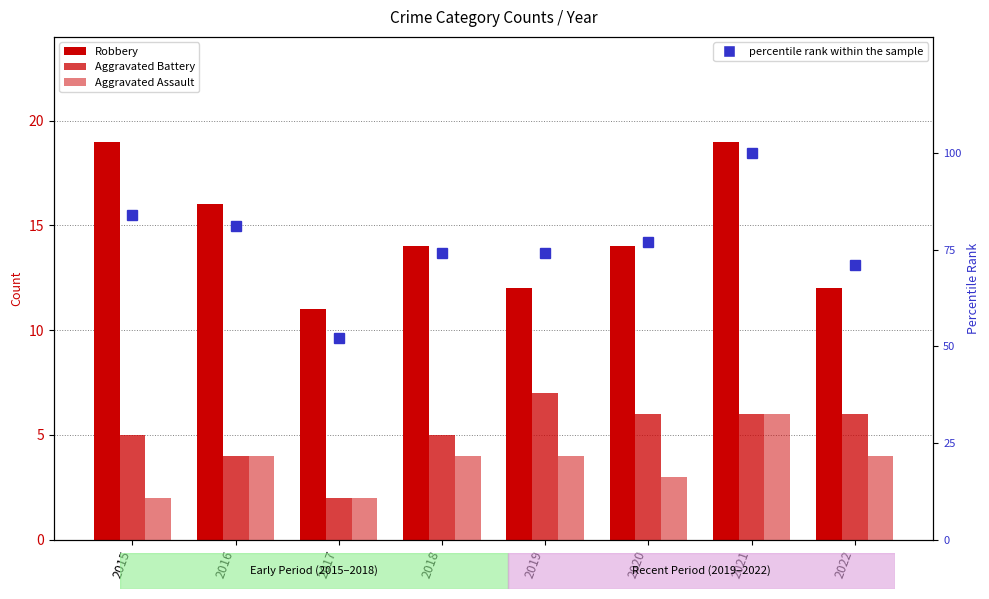

What is the smallest value displayed?

2